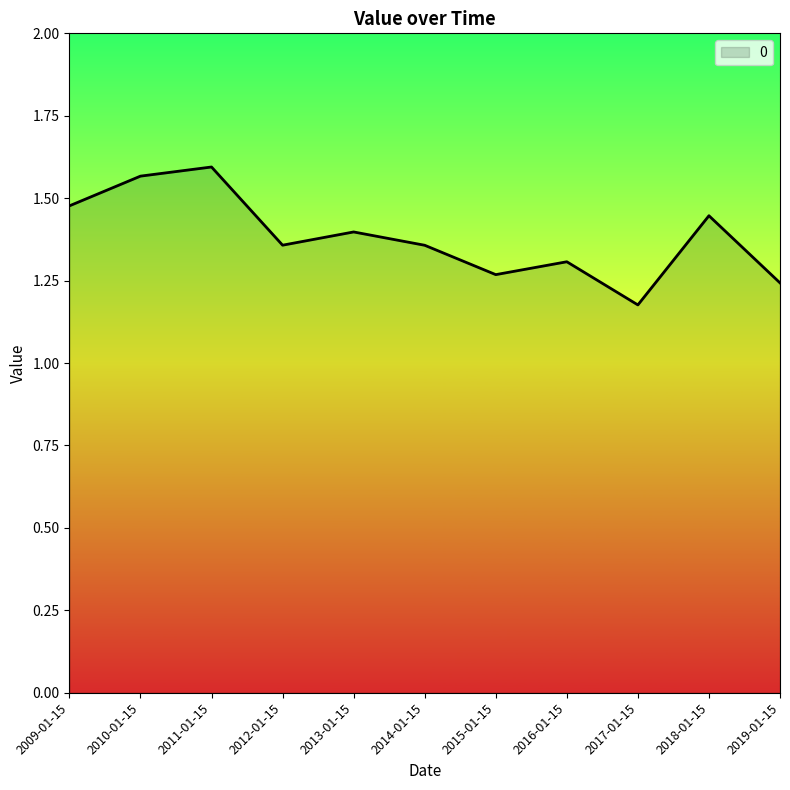

Approximately how many times larger is the value at 2017-01-15 compared to 2010-01-15?

0.8